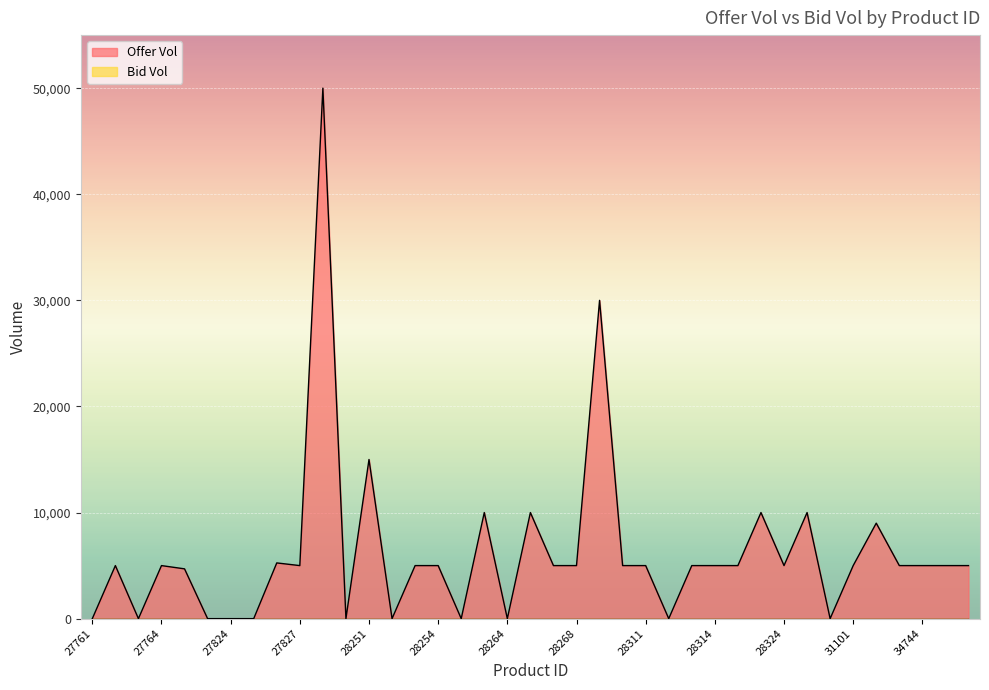

How many positive values are there?

30